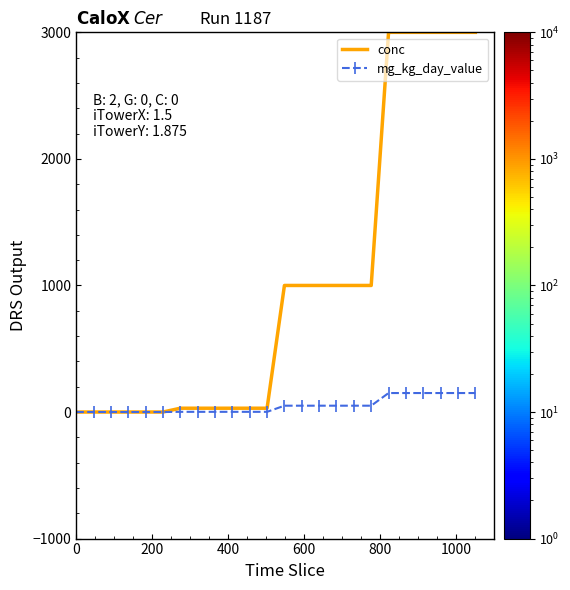

Which series has the widest spread of values?

conc